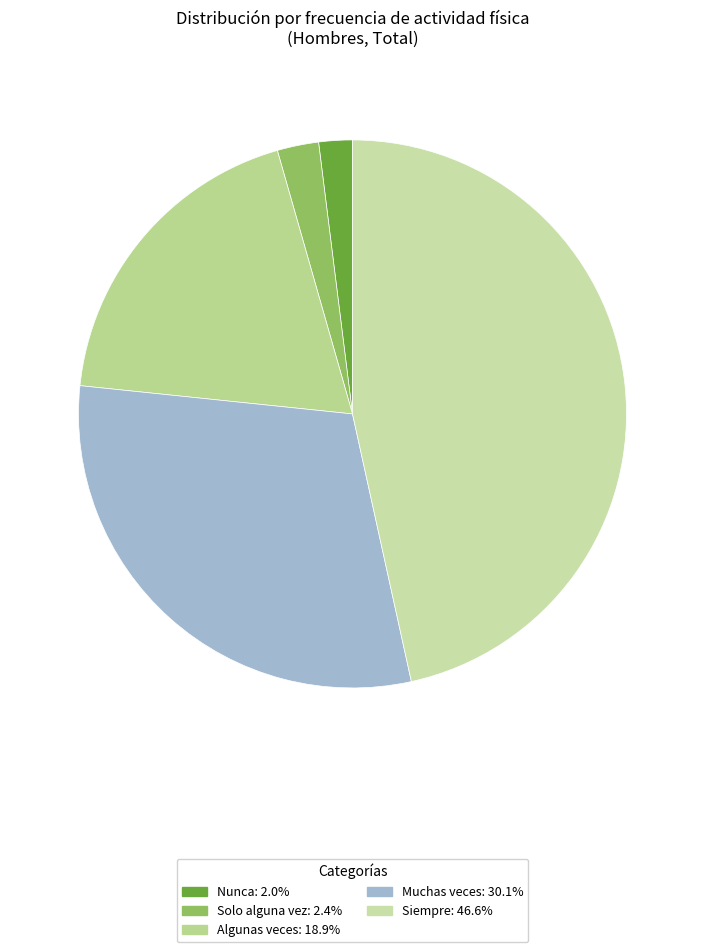

Which category has the biggest portion of the pie?

Siempre